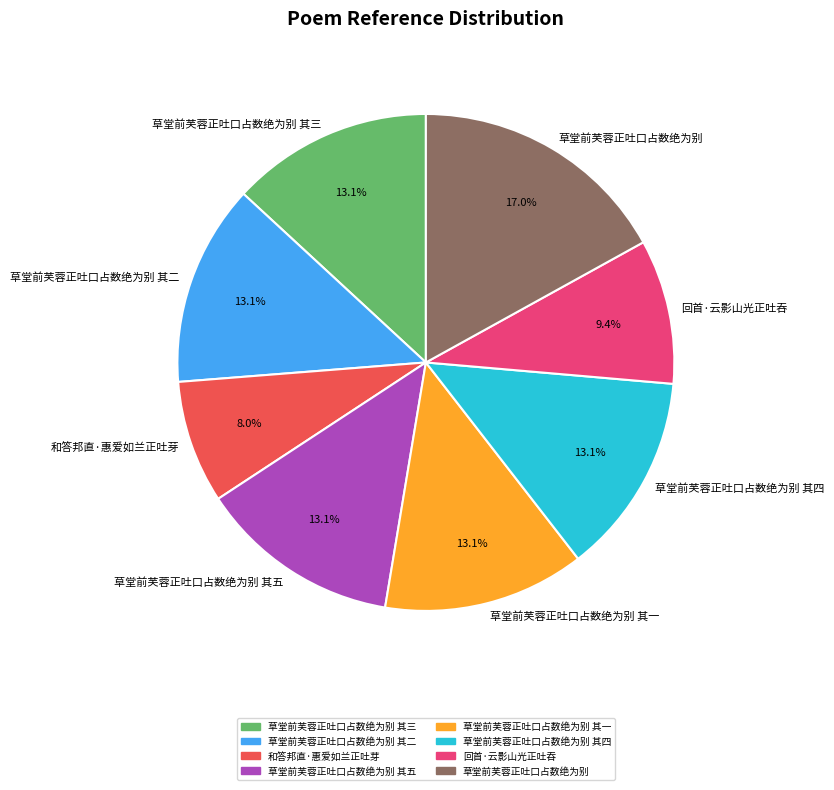

Which category has the smallest portion of the pie?

和答邦直·惠爱如兰正吐芽